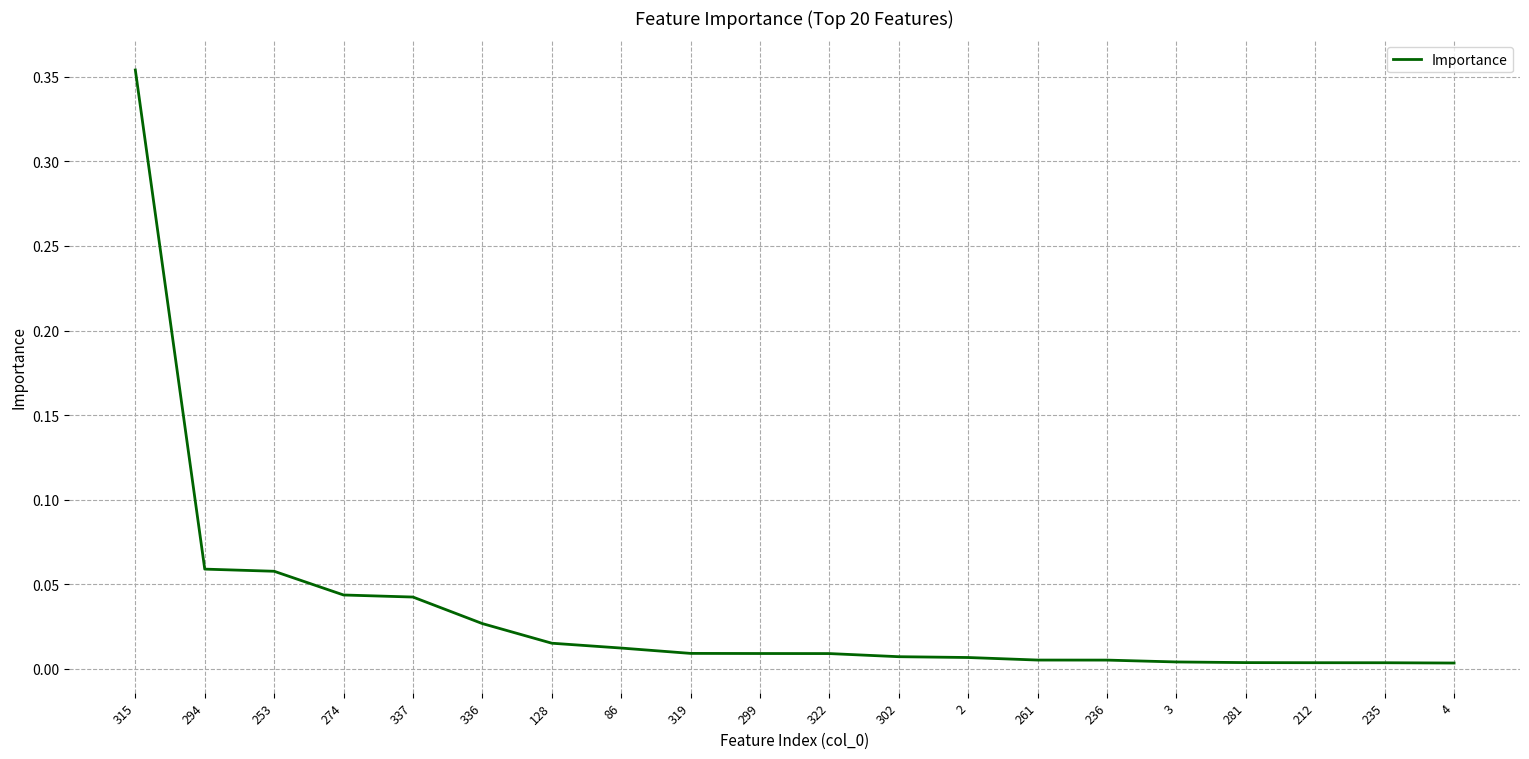

Does the chart display data point markers on the line(s)?

No